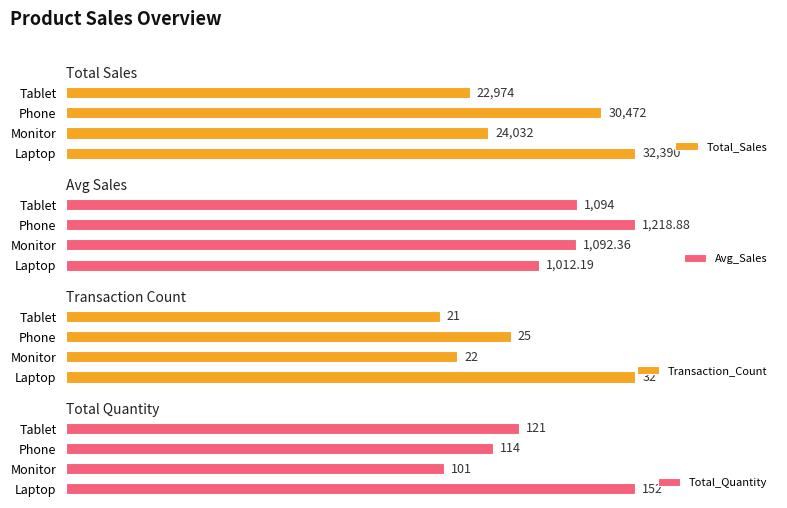

Reading left to right, transcribe all the data shown in this chart.

Total_Sales: 32390.0	24032.0	30472.0	22974.0
Avg_Sales: 1012.2	1092.4	1218.9	1094.0
Transaction_Count: 32.0	22.0	25.0	21.0
Total_Quantity: 152.0	101.0	114.0	121.0